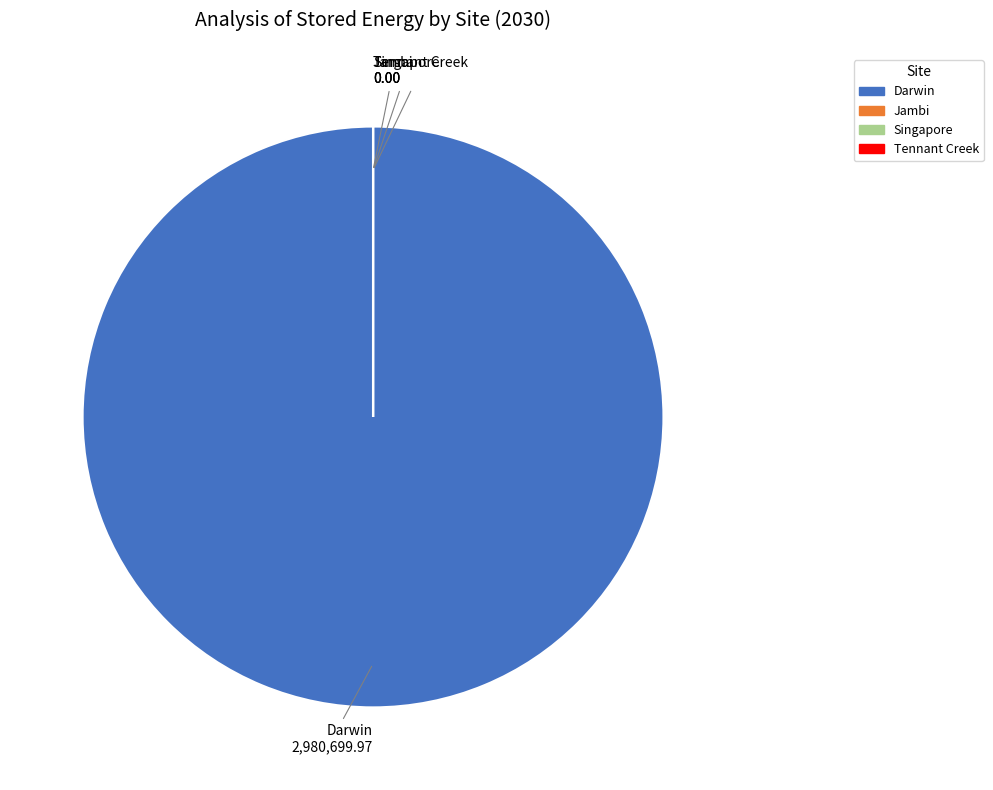

Which category has the biggest portion of the pie?

Darwin